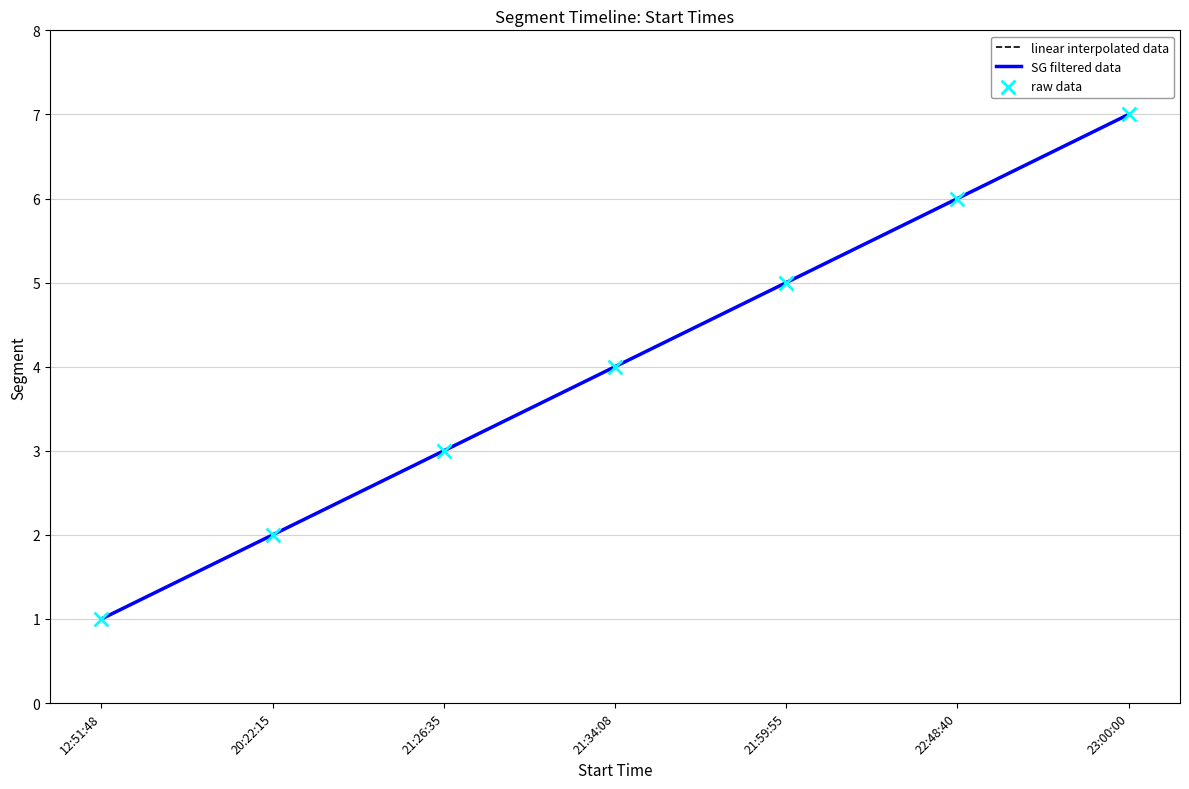

Between 20:22:15 and 21:34:08, which is larger?

21:34:08